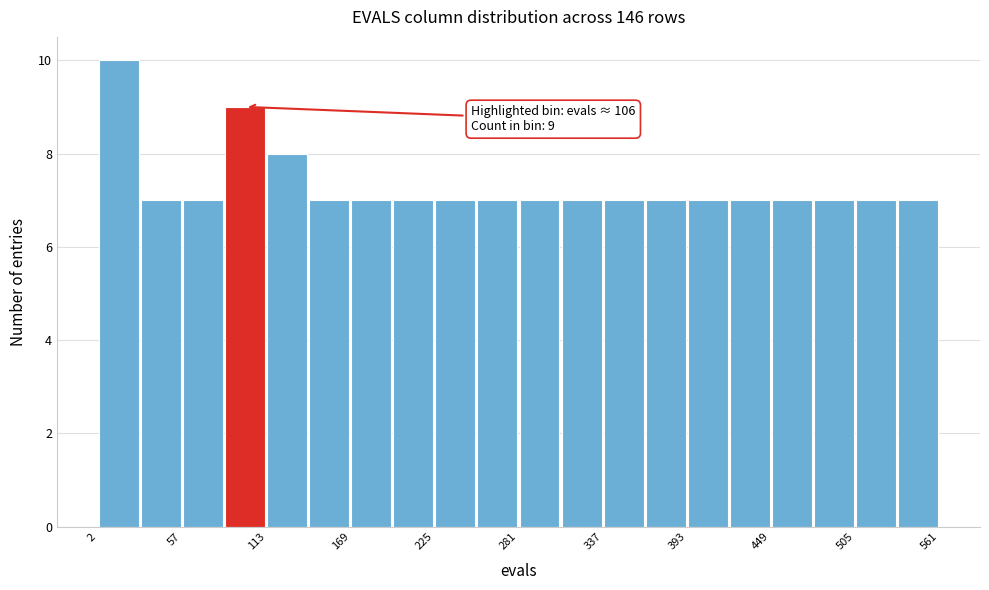

Read against the x-axis, roughly where is the centre of the tallest bar?

20